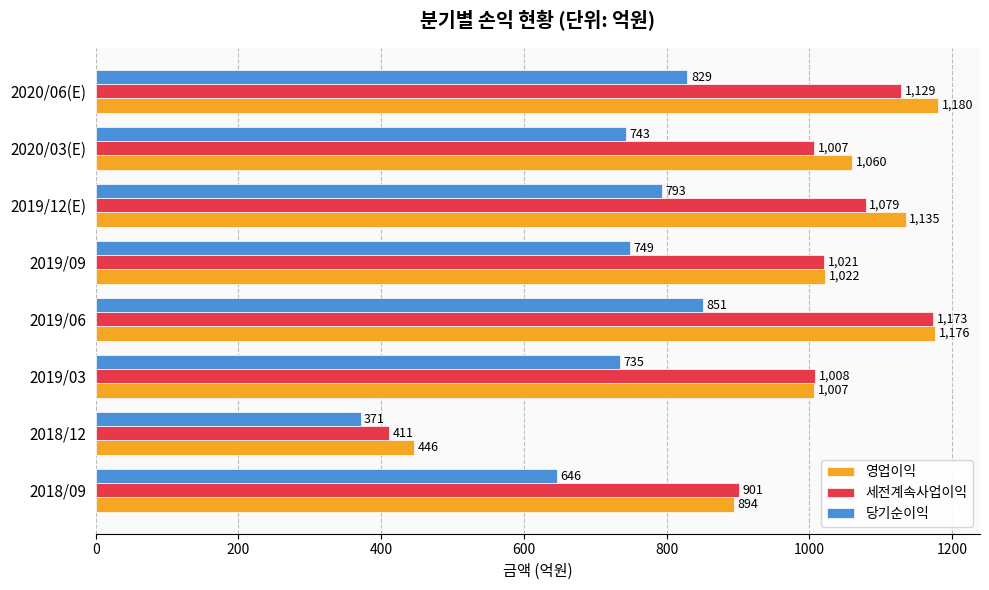

Which category has the lowest value across all series?

2018/12